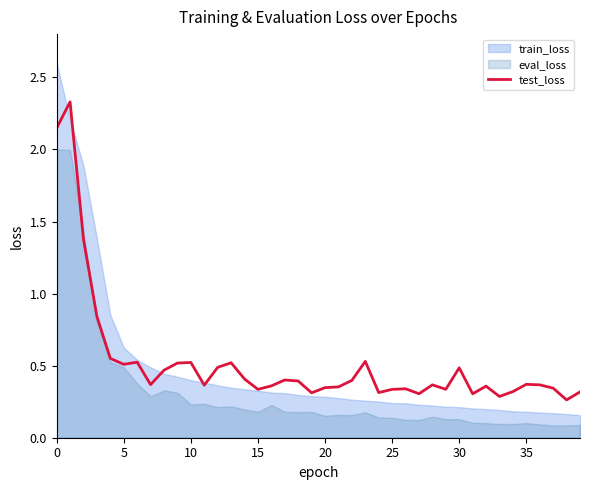

What is the sum of all values?

20.8